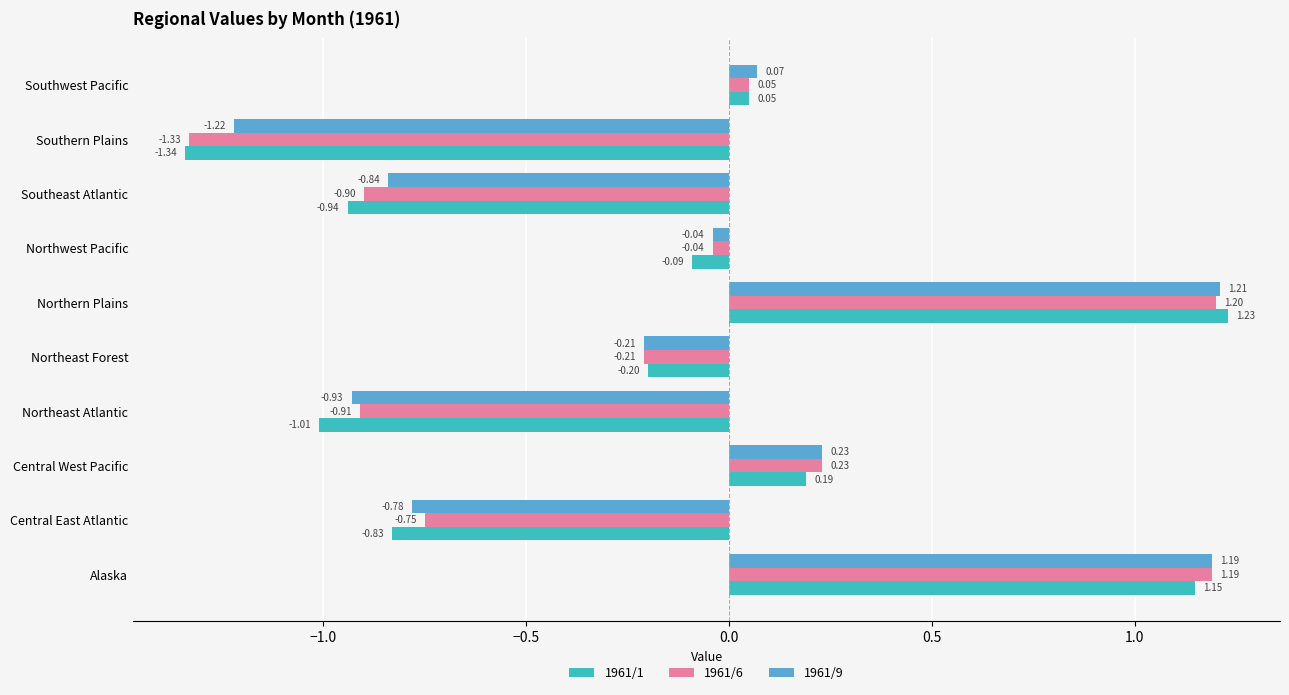

At which label does 1961/1 reach its peak?

Northern Plains